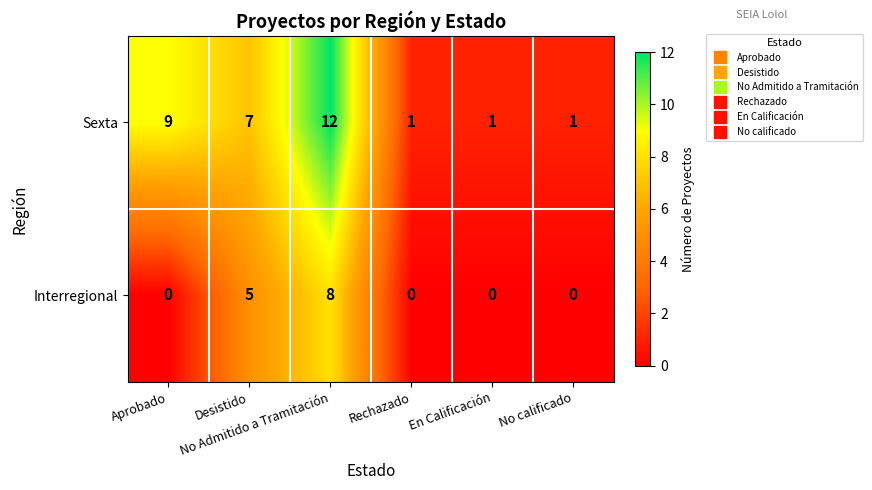

At which category is the sum across all series the highest?

No Admitido a Tramitación